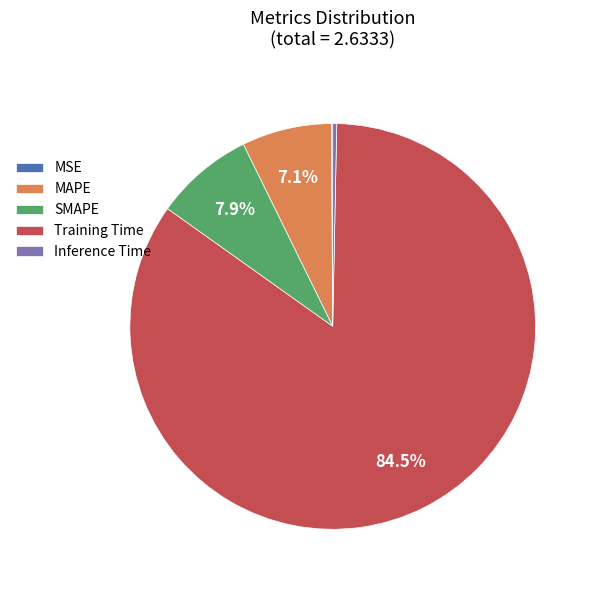

Is Training Time the majority of the pie?

Yes